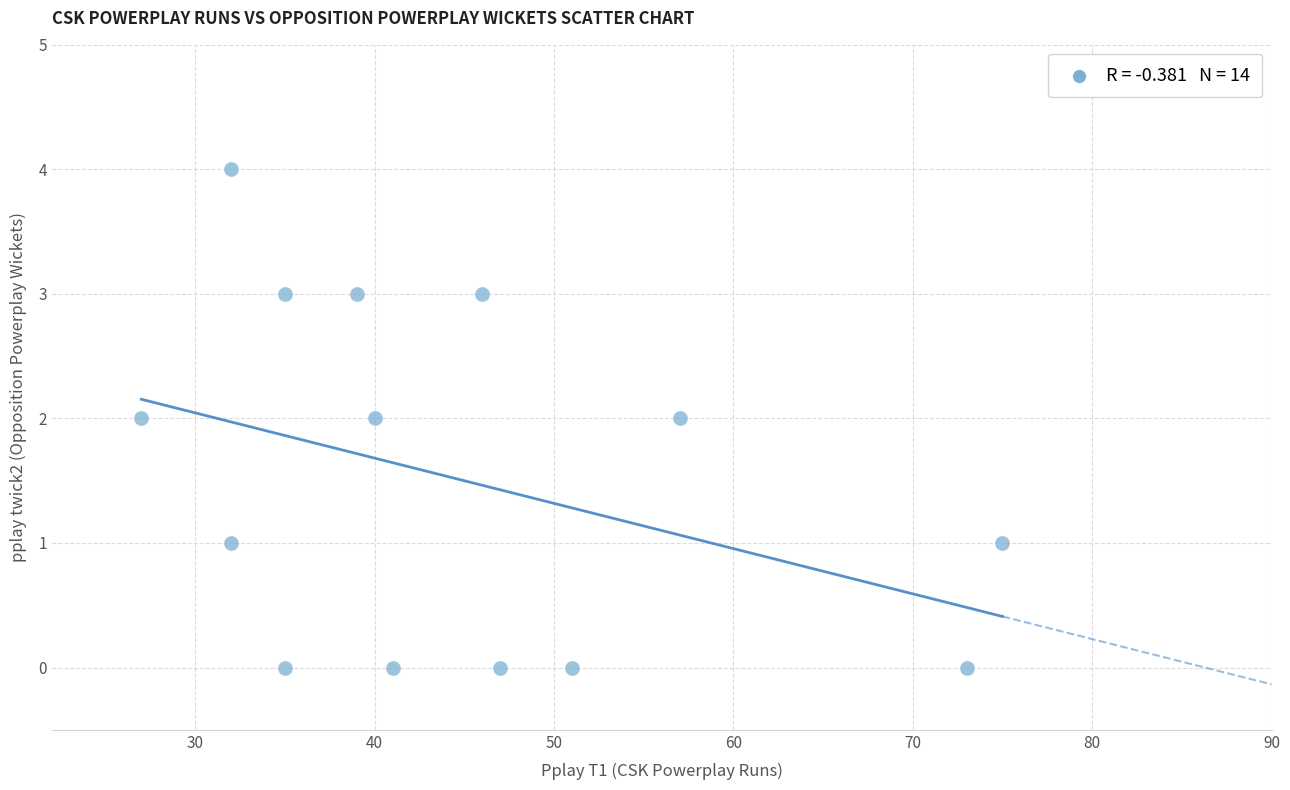

What is the range of X values (max minus min)?

48